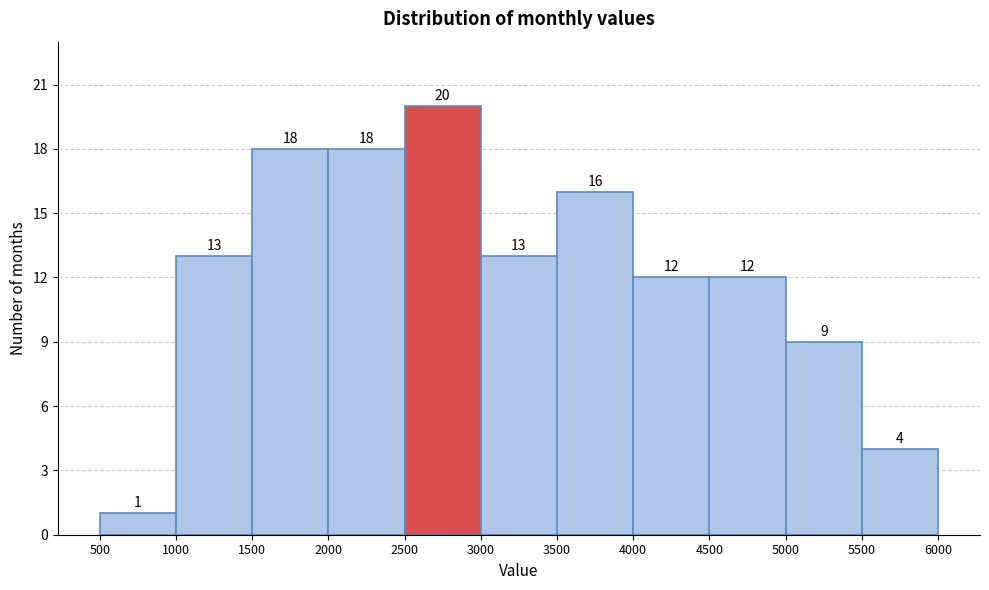

Which range on the x-axis has the tallest bar?

2500 to 3000